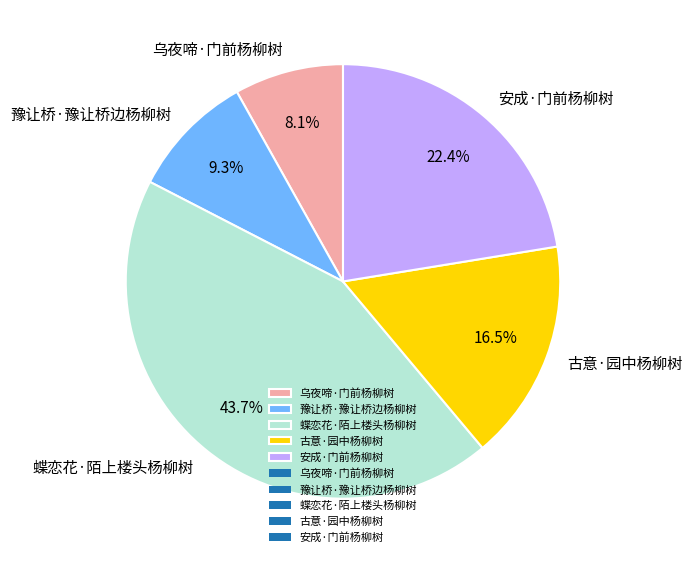

The 安成·门前杨柳树 slice represents 22% of the pie. True or false?

True